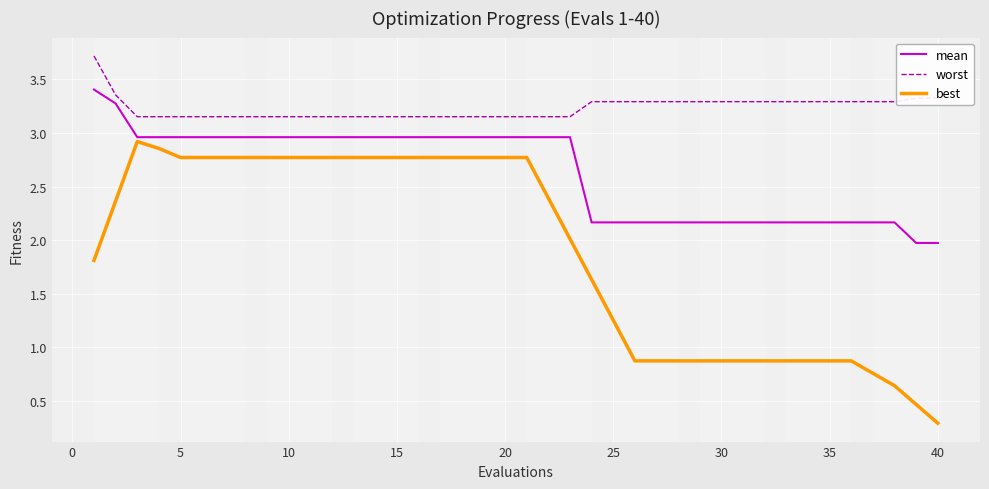

List the series in order of their peak value, highest first.

worst, mean, best